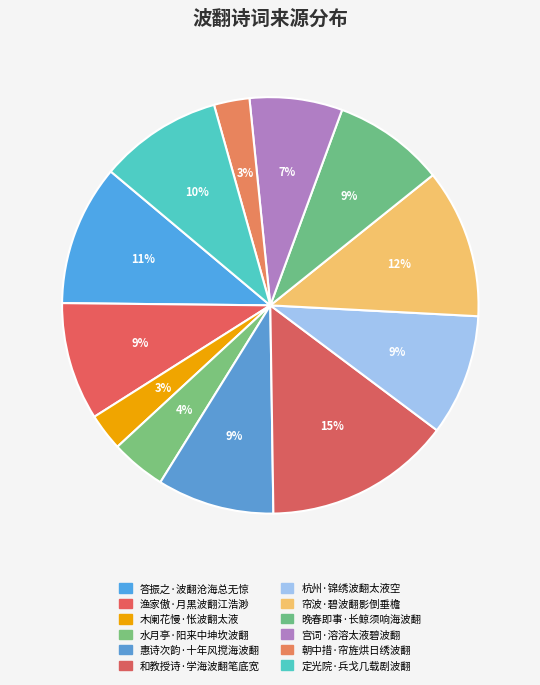

Rank the categories by value from lowest to highest.

朝中措·帘旌烘日绣波翻, 木阑花慢·怅波翻太液, 水月亭·阳来中坤坎波翻, 宫词·溶溶太液碧波翻, 晚春即事·长鲸须响海波翻, 惠诗次韵·十年风搅海波翻, 渔家傲·月黑波翻江浩渺, 杭州·锦绣波翻太液空, 定光院·兵戈几载剧波翻, 答振之·波翻沧海总无惊, 帘波·碧波翻影倒垂檐, 和教授诗·学海波翻笔底宽